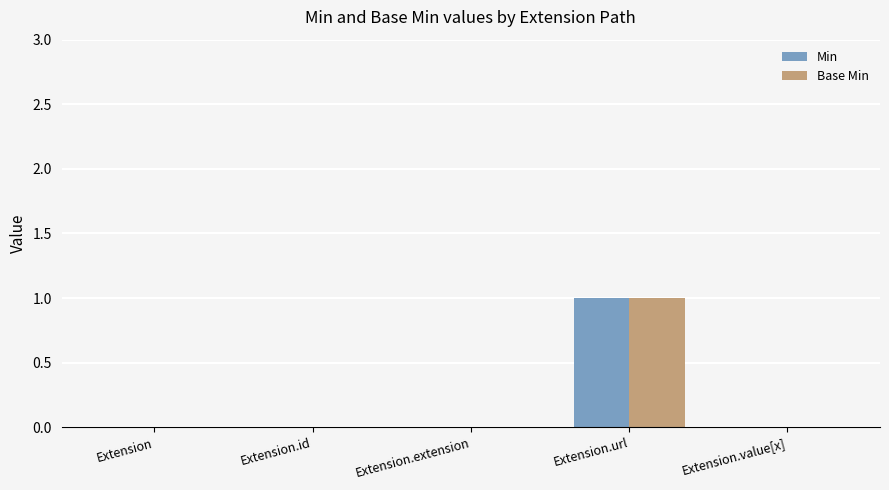

How many Min values are between 0 and 1?

5